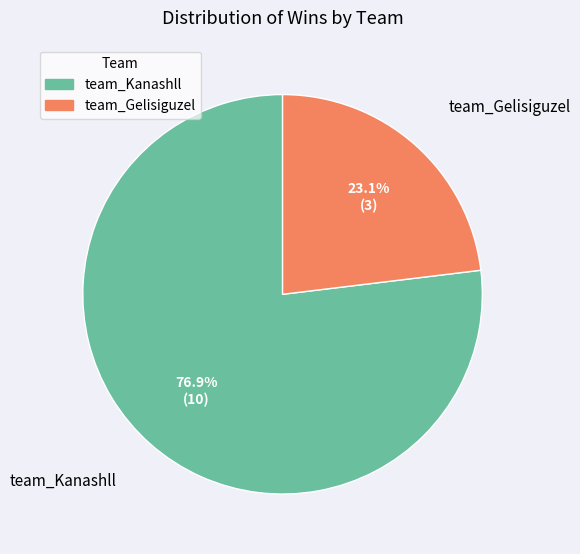

Combined, do team_Gelisiguzel and team_Kanashll account for over 50%?

Yes